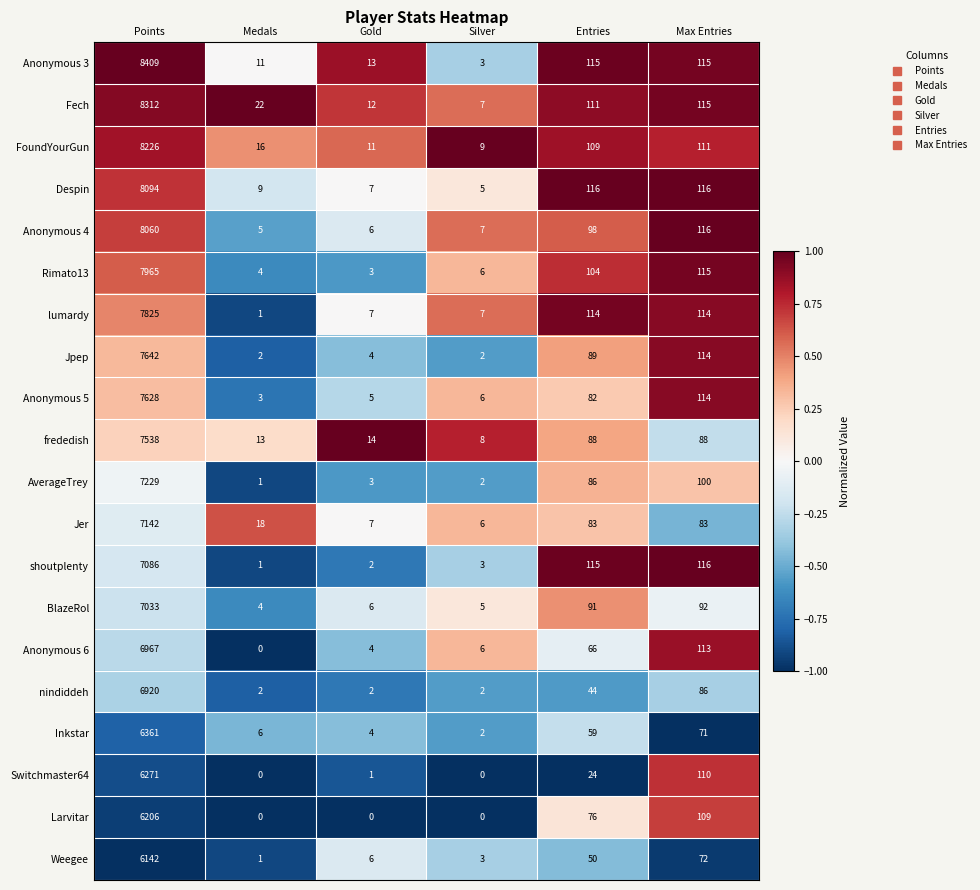

How many data points does each series have?

6